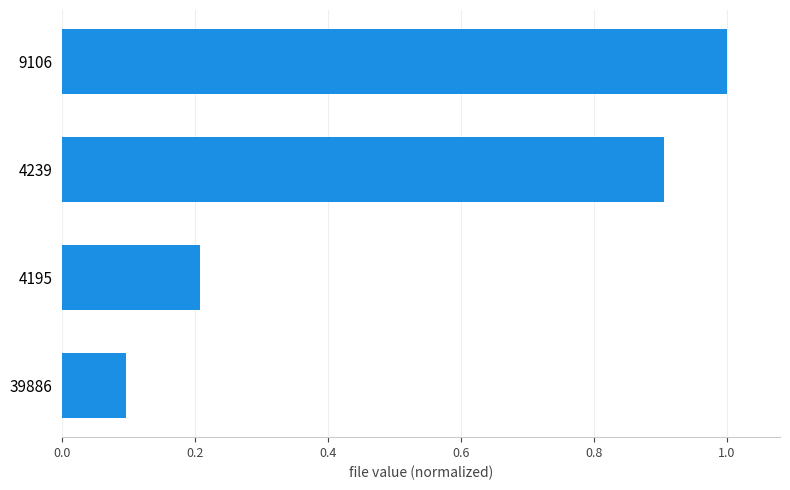

Is it true that the value at 4239 is 0.3?

False